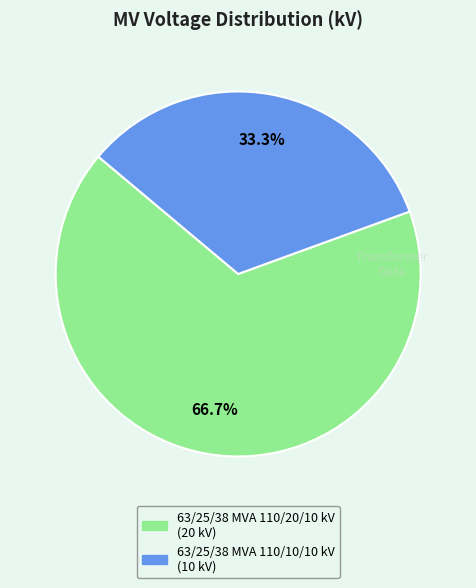

To the nearest percent, what percentage of the pie is 63/25/38 MVA 110/10/10 kV?

33%